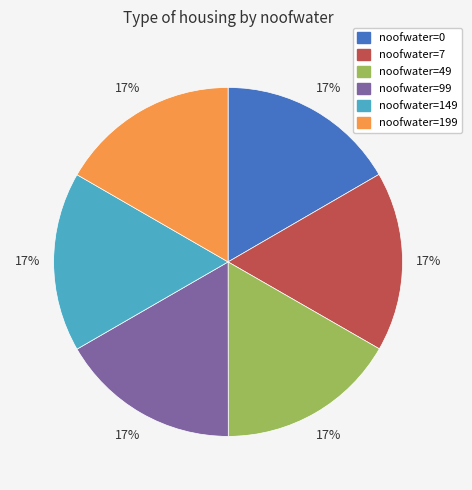

Is it true that noofwater=7 is 17% of the pie?

True